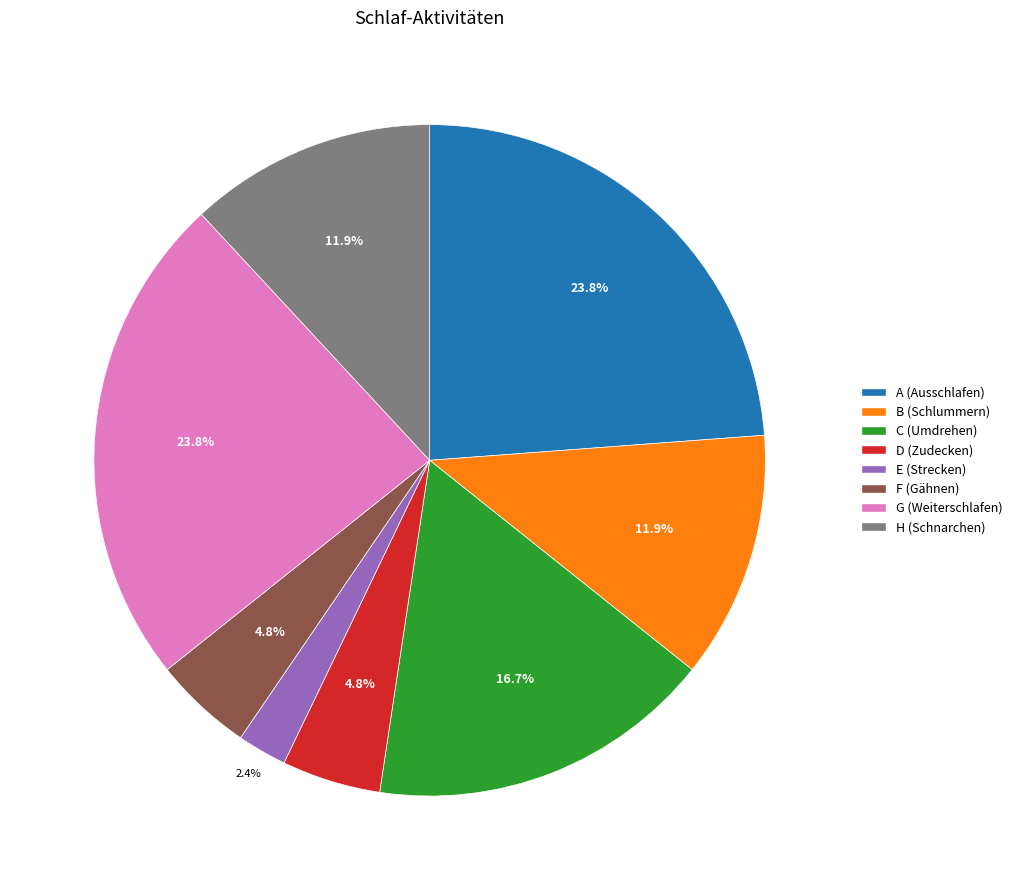

What percentage is NOT represented by D?

95.2%